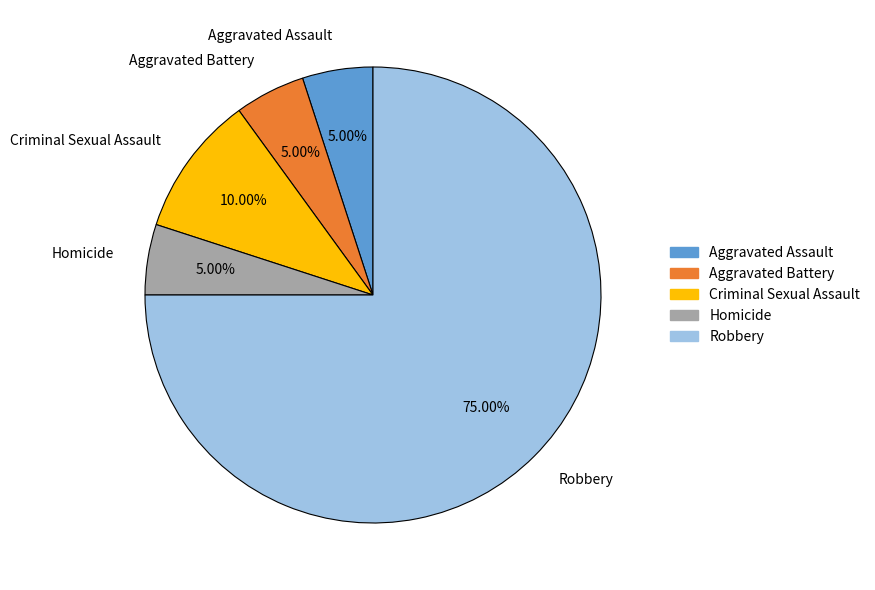

Count the number of slices in the pie.

5